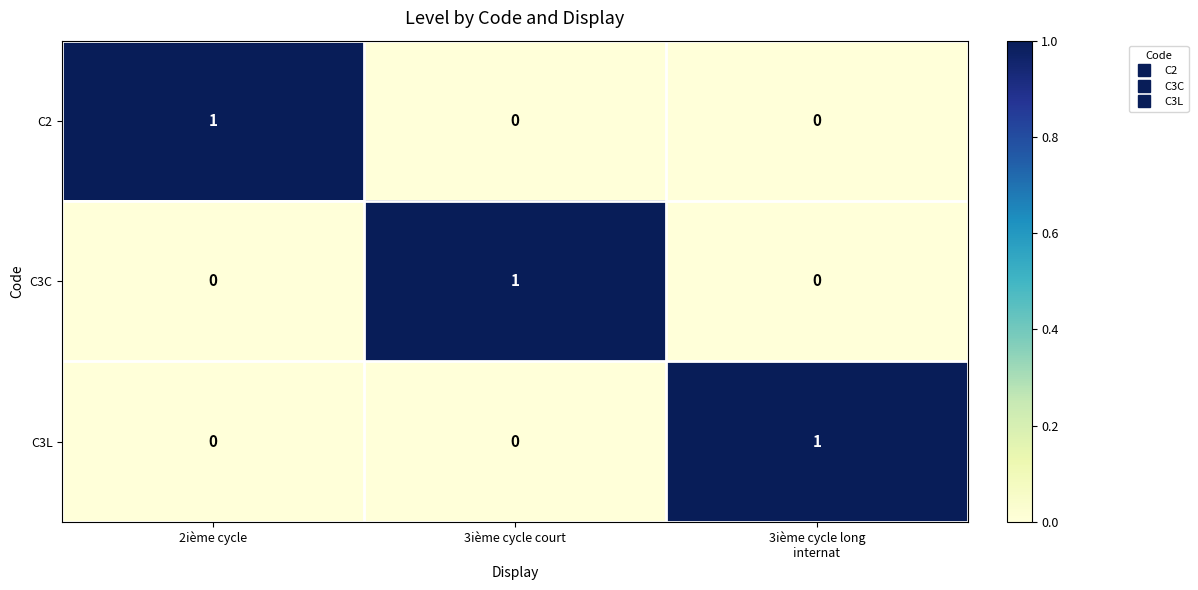

What is the total value across all series at 3ième cycle long
internat?

1